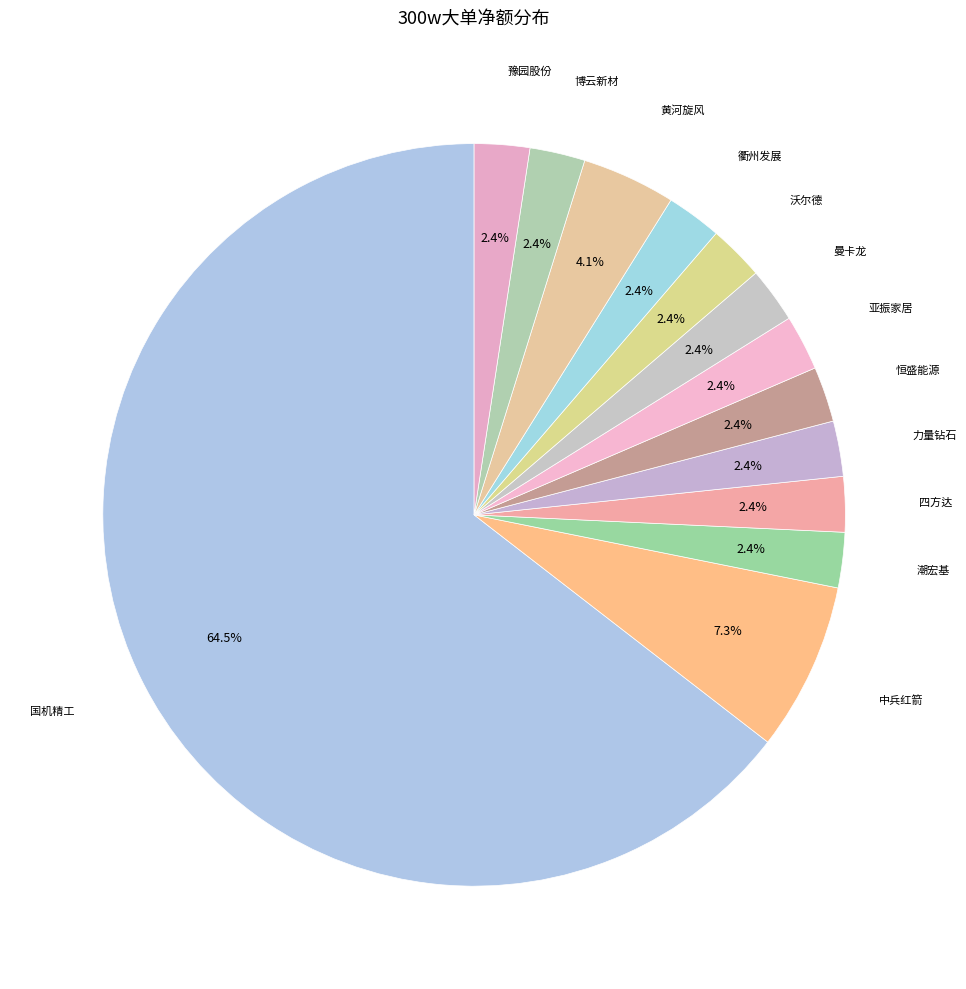

How many segments does this pie chart have?

13